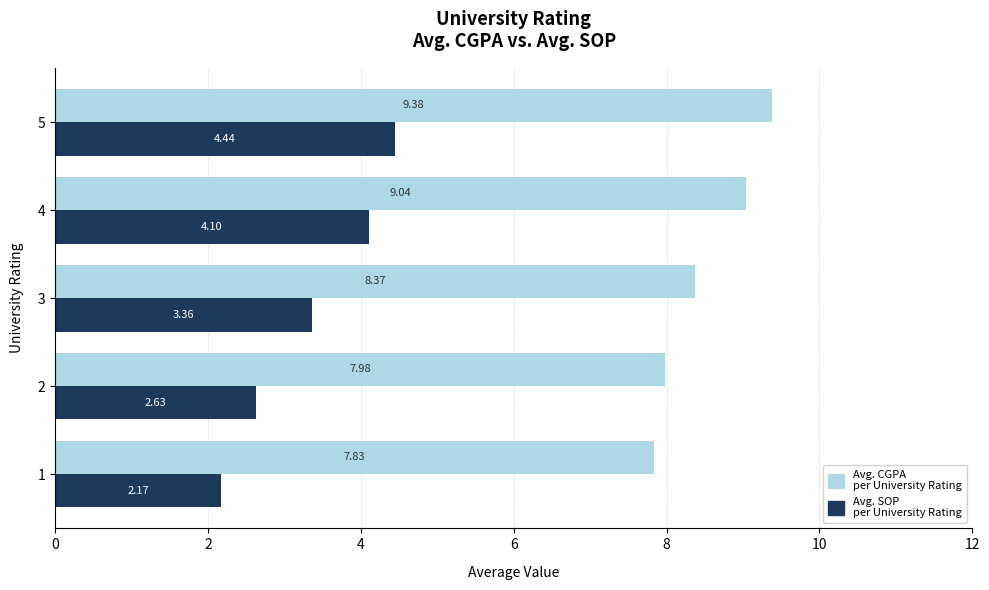

What is the sum of the Avg. SOP per University Rating values at 5 and 3?

7.8